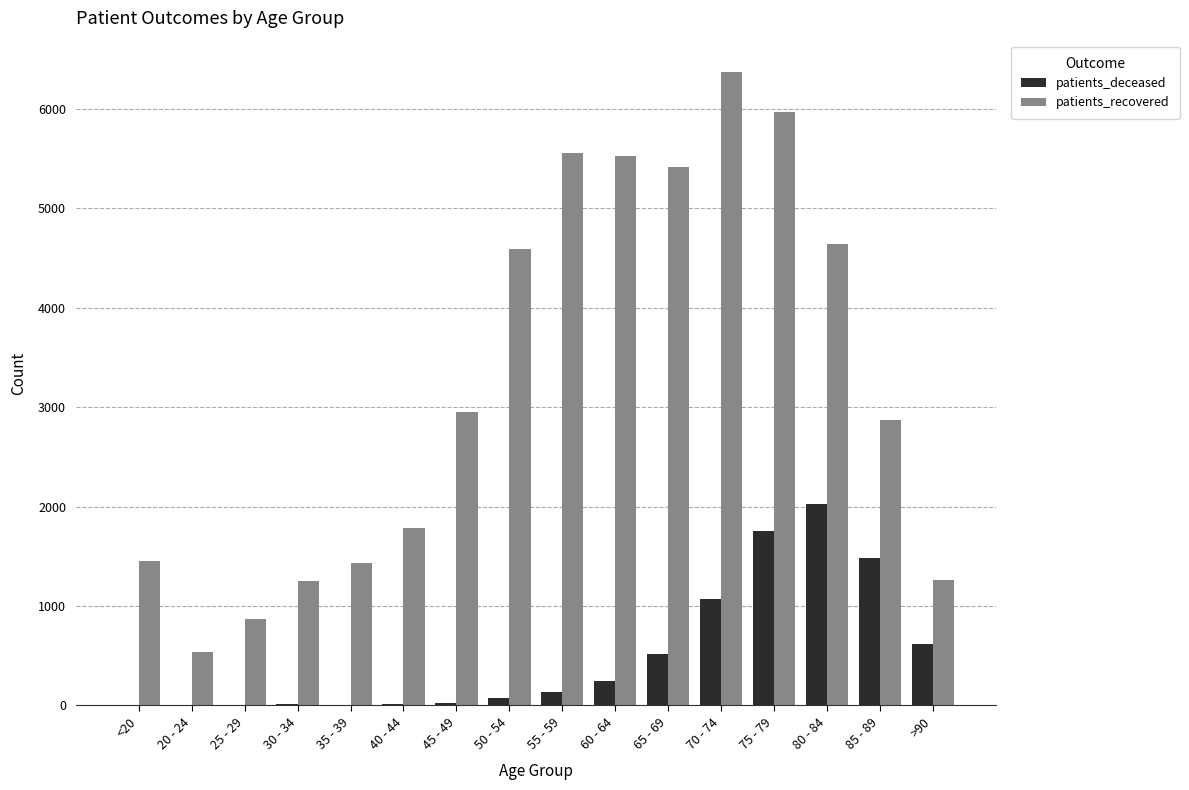

Is it true that patients_deceased equals 6 at <20?

True